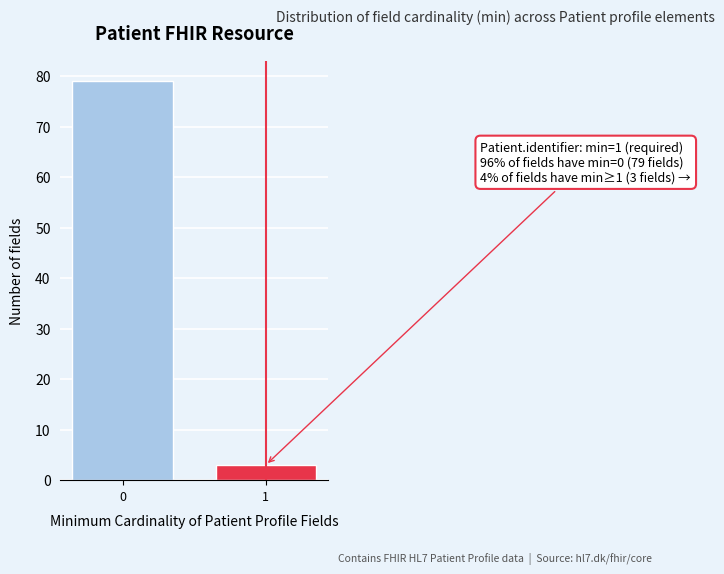

Reading left to right, extract all data points from this chart.

79	3